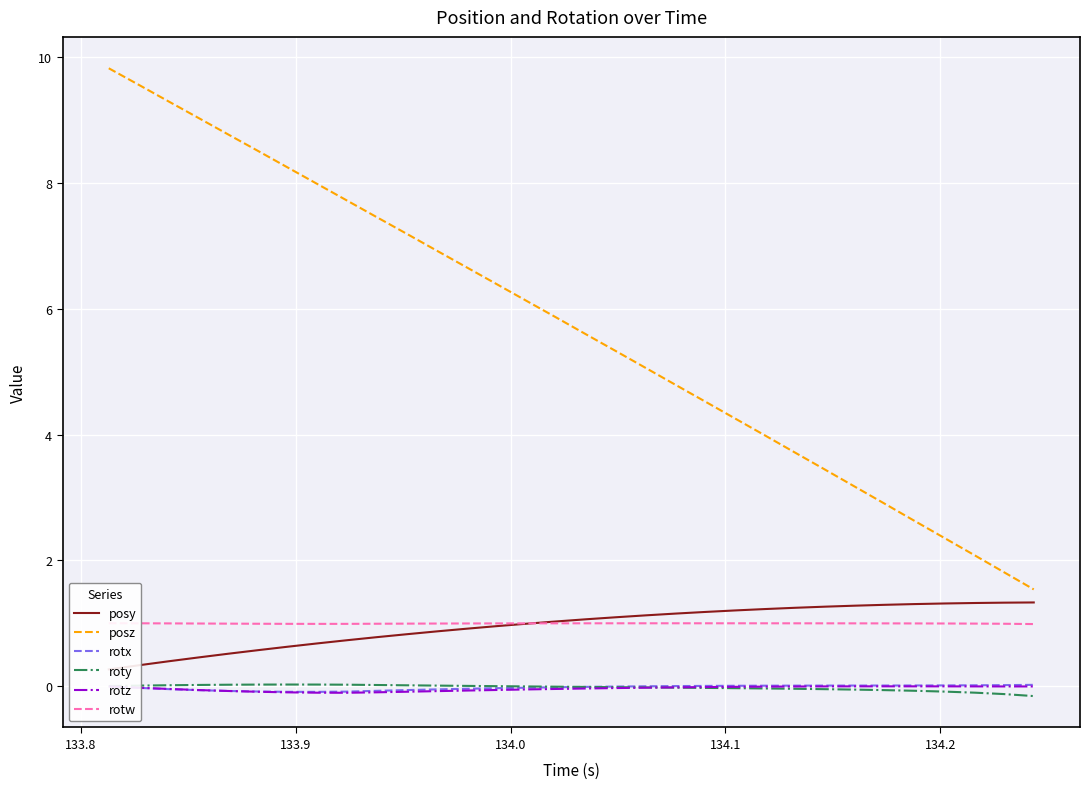

True or false: roty and posz cross at least once.

False